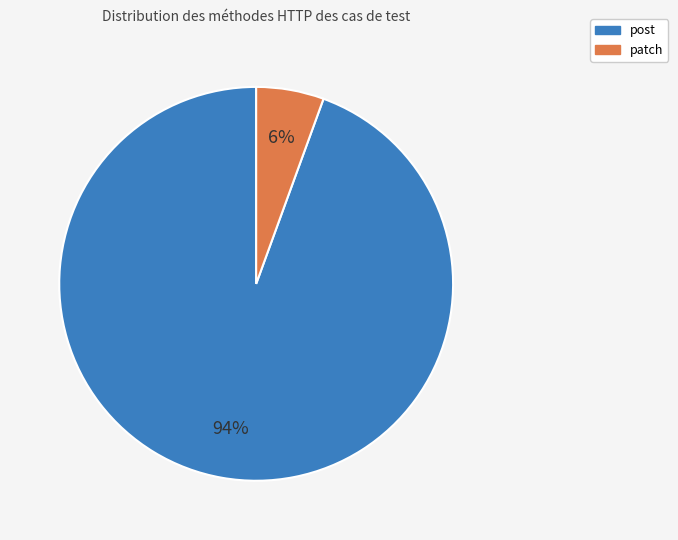

How many segments does this pie chart have?

2